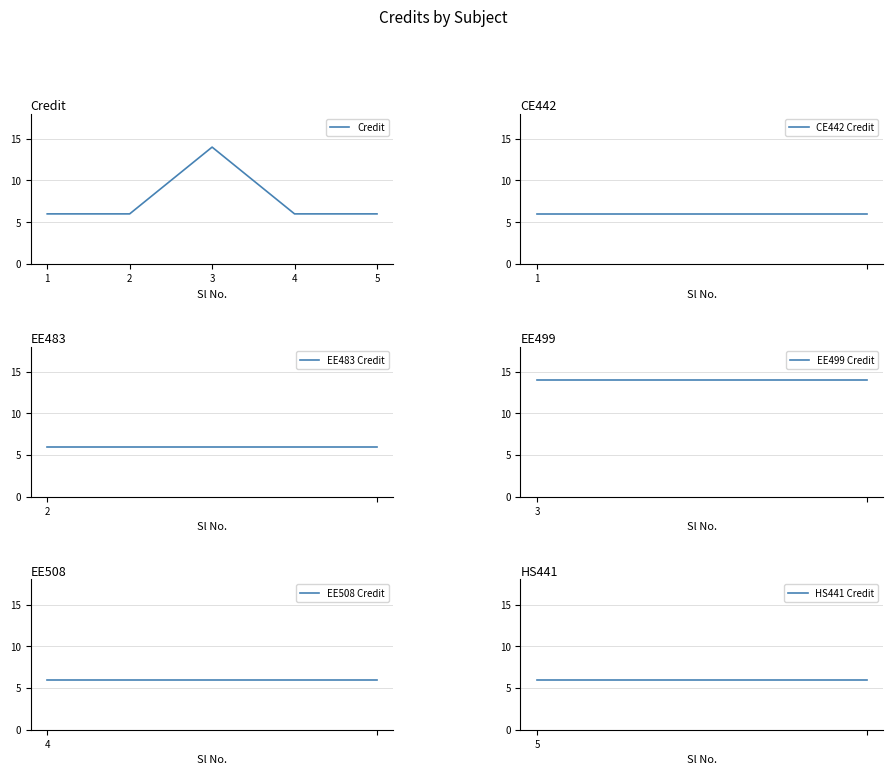

Is it true that the value at 2 is 6?

True